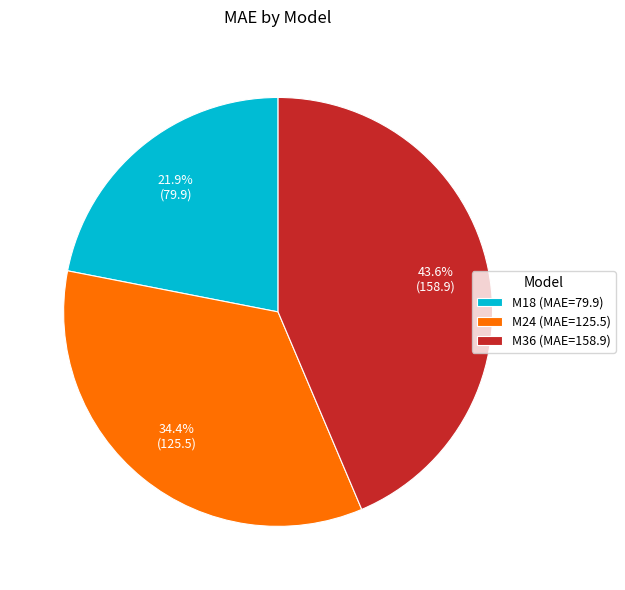

What is the smallest slice in the pie chart?

M18